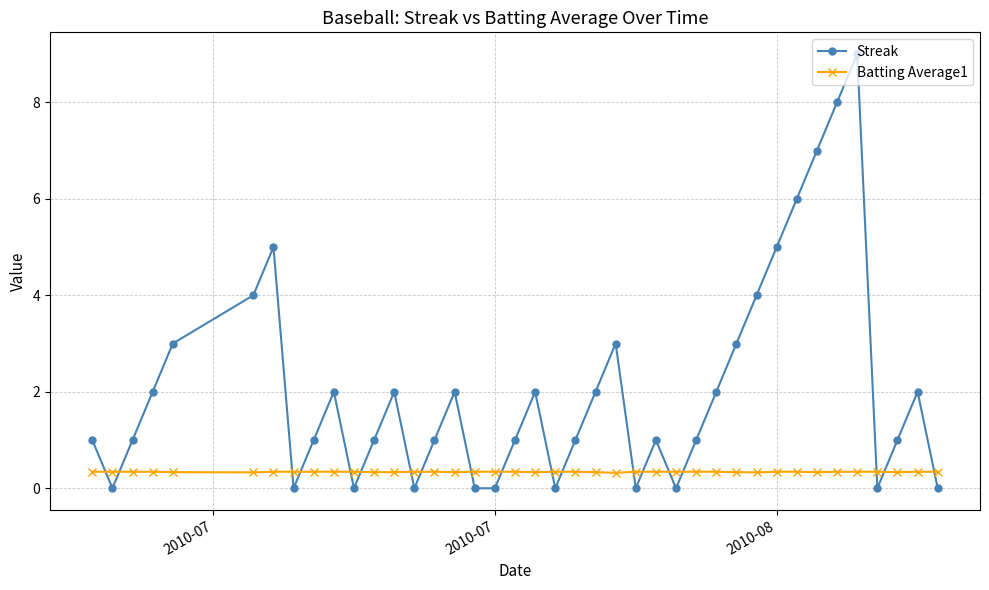

How many lines are shown in the chart?

2